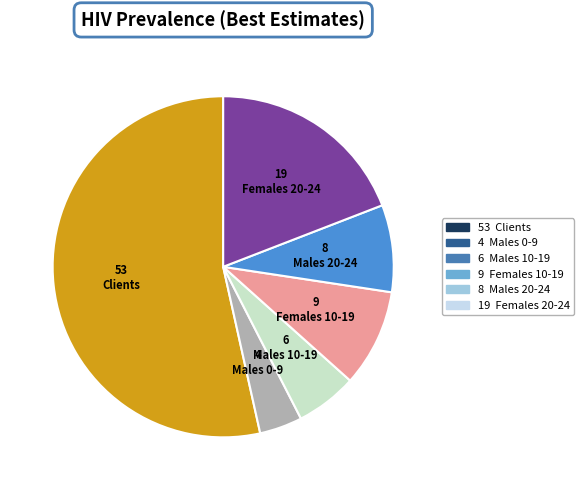

Is there any slice that represents more than half of the pie?

Yes